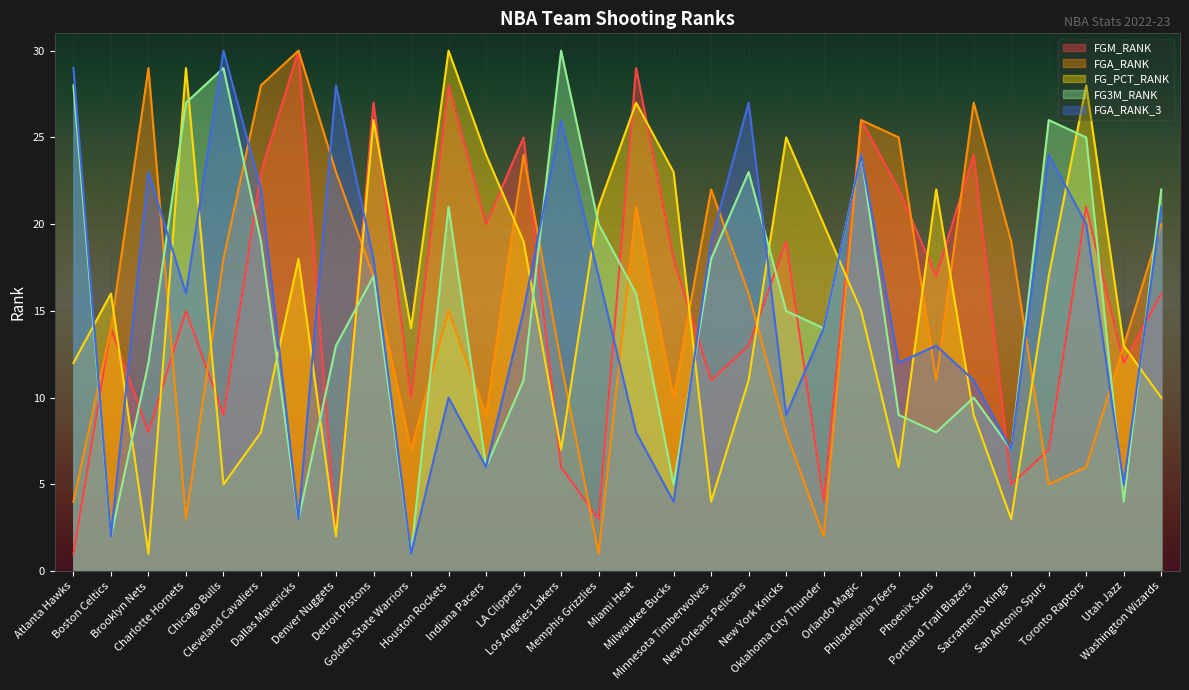

The value of FG3M_RANK at Boston Celtics is 4. True or false?

False